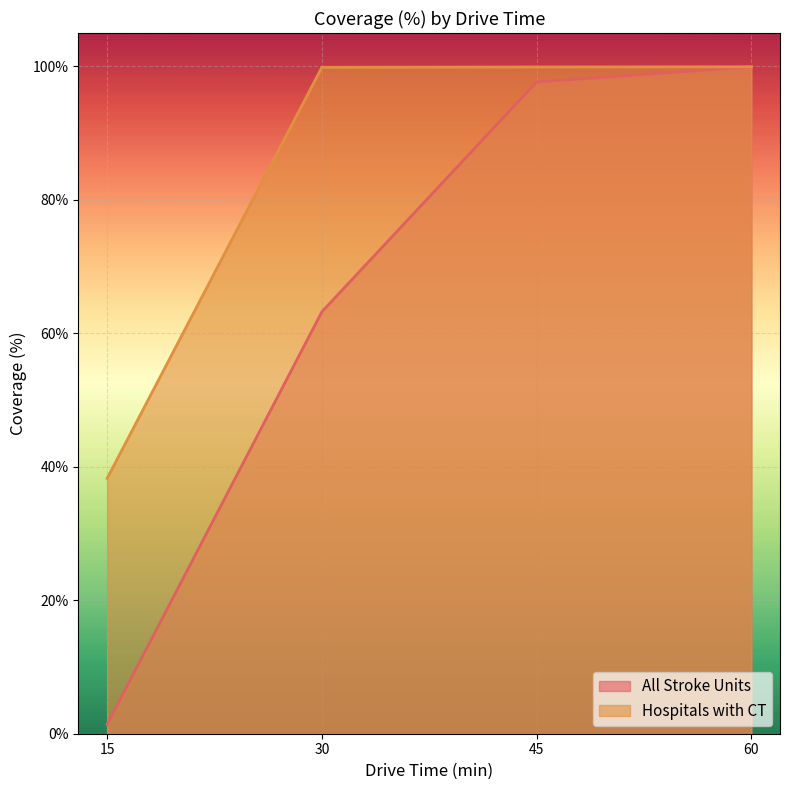

True or false: All Stroke Units and Hospitals with CT cross at least once.

False